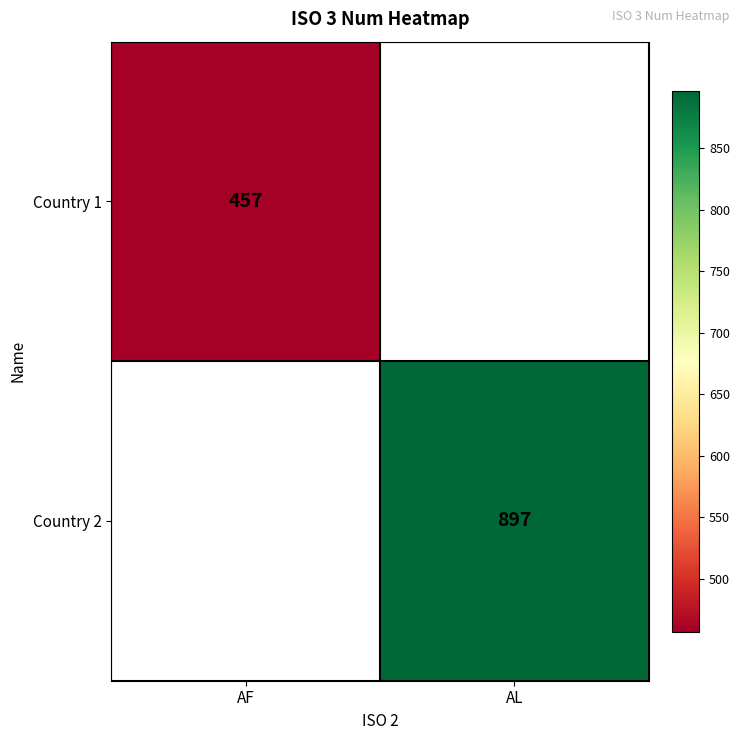

The value of Country 1 at AF is 783. True or false?

False